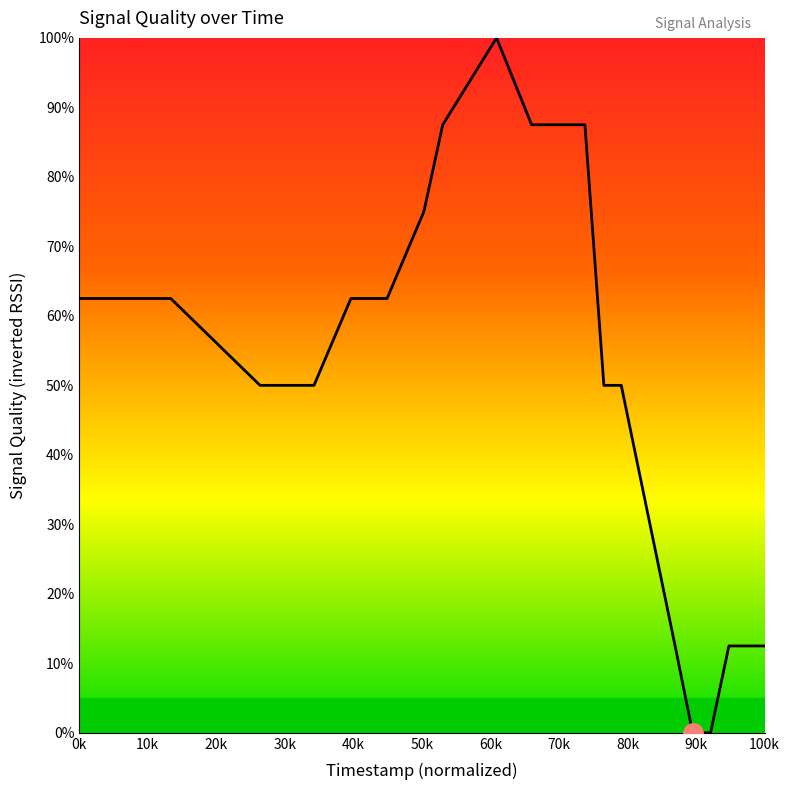

What is the maximum value shown in the chart?

100.0